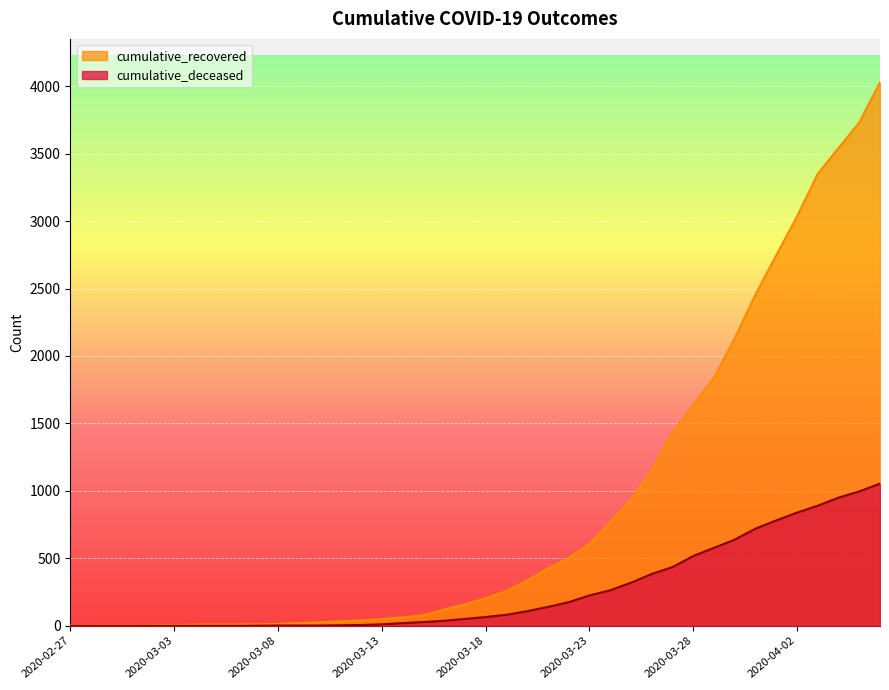

What is the total value across all series at 2020-02-29?

4